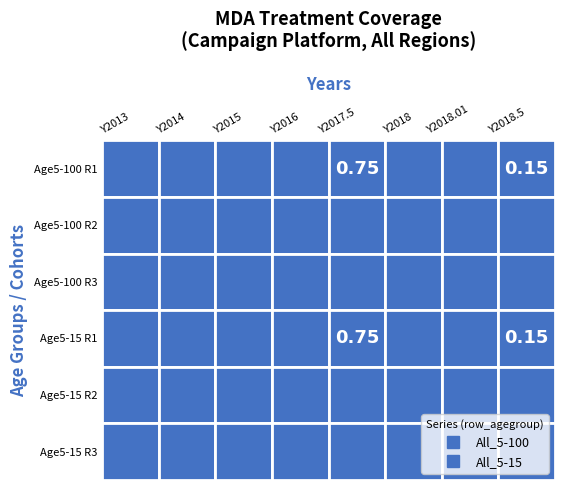

What is the lowest value of the All_5-100 series?

0.1